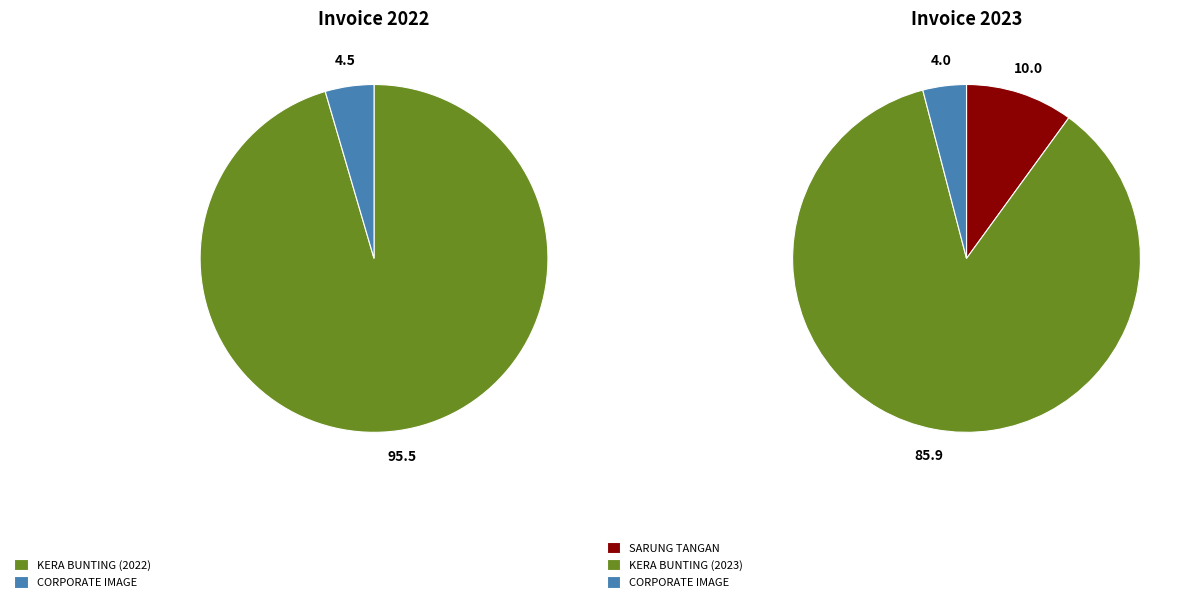

How many segments does this pie chart have?

4